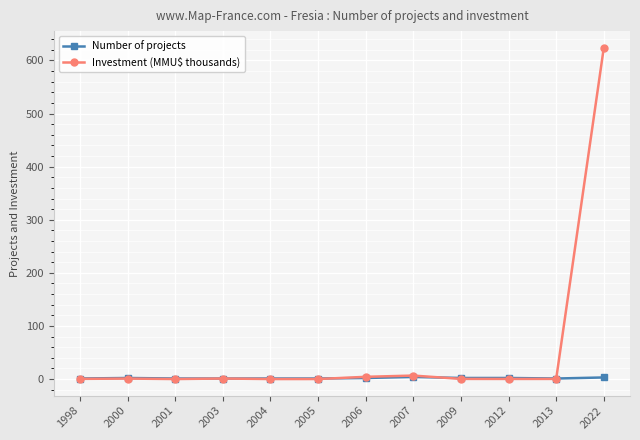

Is it true that Investment (MMU$ thousands) equals 0.0 at 2004?

True